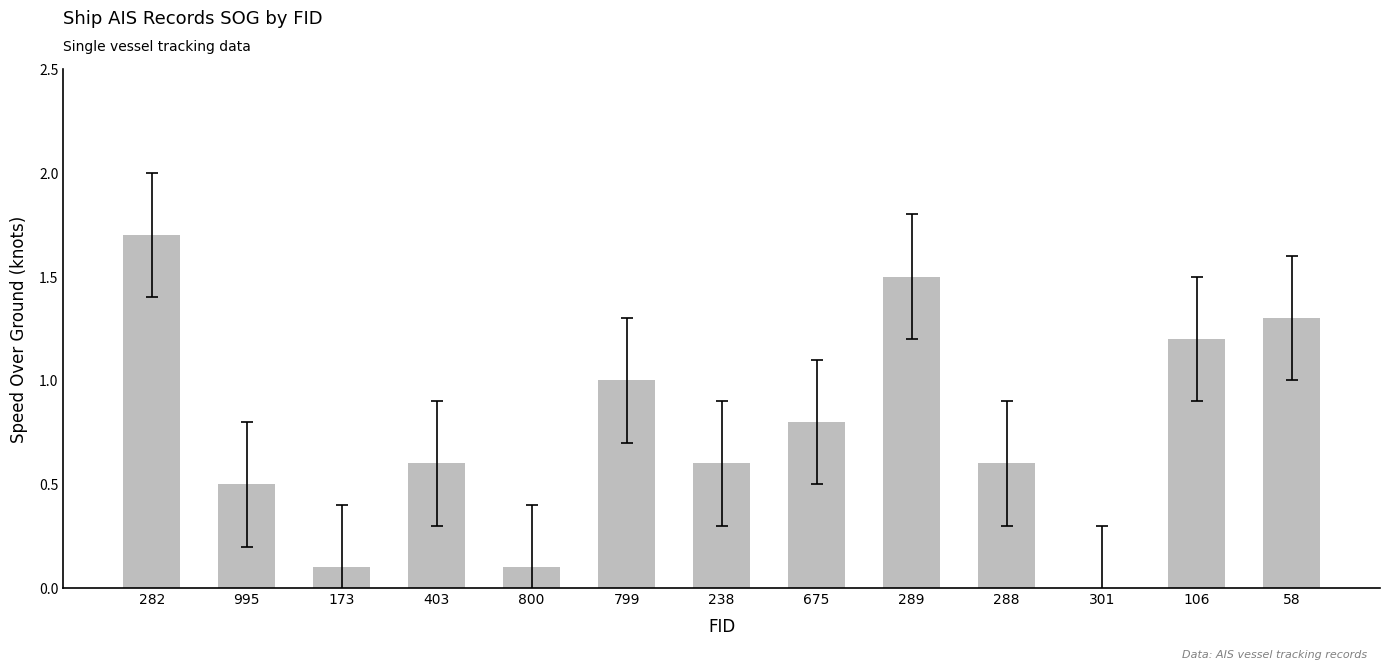

Reading right to left, extract all data points from this chart.

1.3	1.2	0.0	0.6	1.5	0.8	0.6	1.0	0.1	0.6	0.1	0.5	1.7